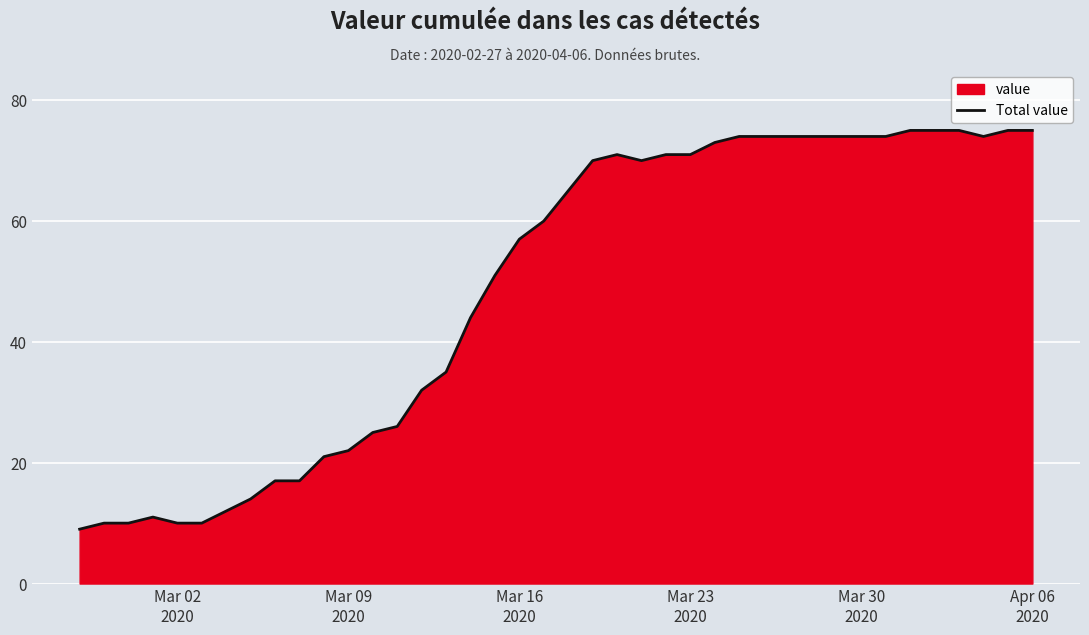

Does the chart display data point markers on the line(s)?

No